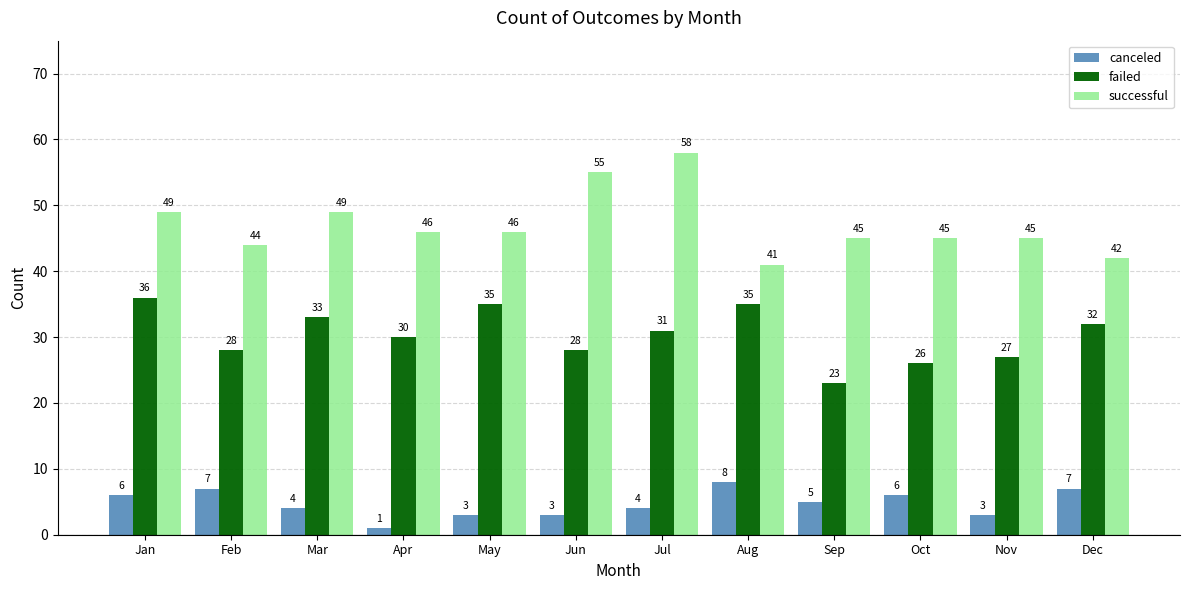

Is the value of successful at Mar greater than the value of failed at Jun?

Yes